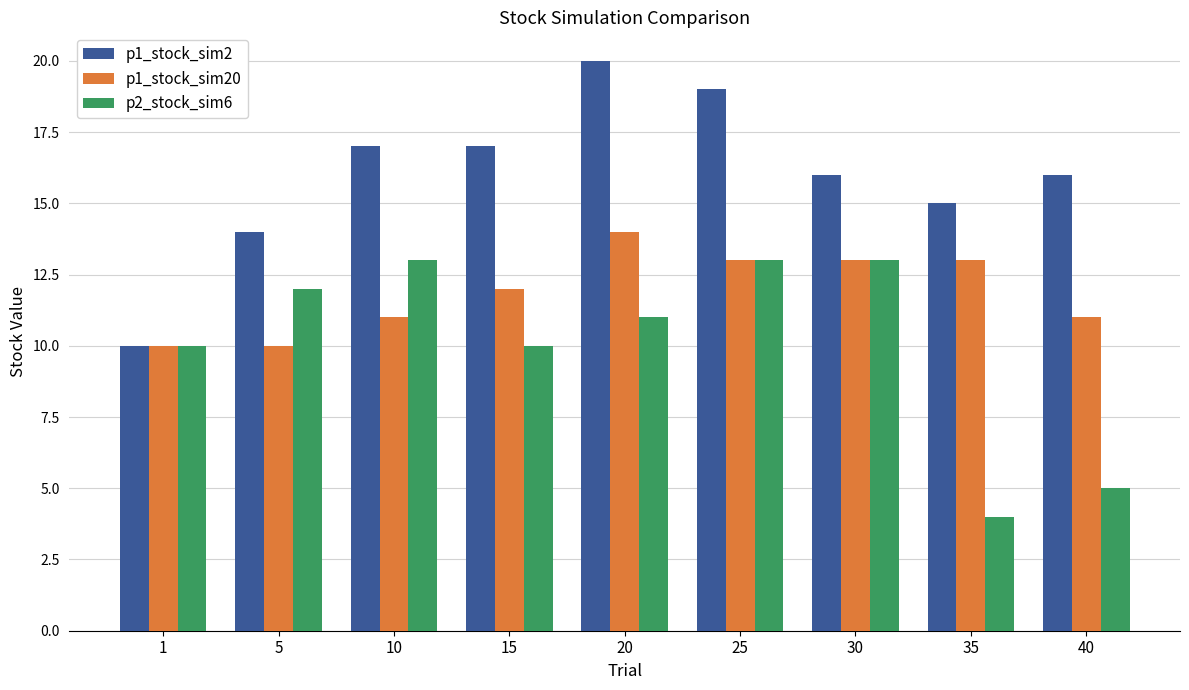

At which label is p1_stock_sim2 closest to 15?

35